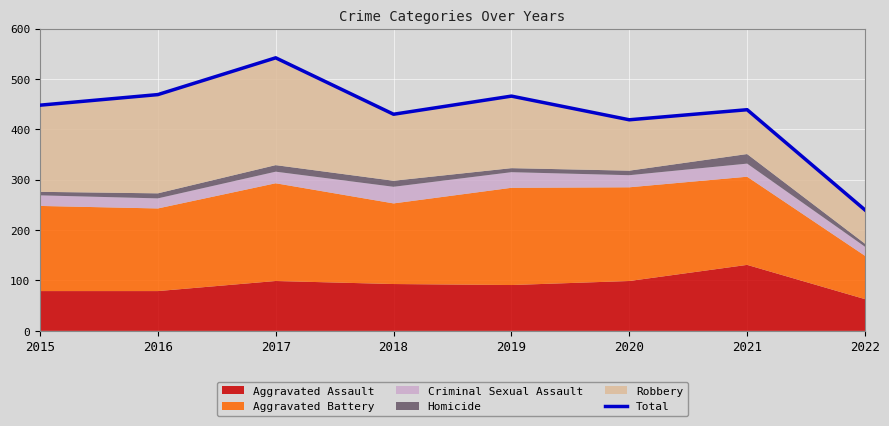

Where is the first local maximum?

2017